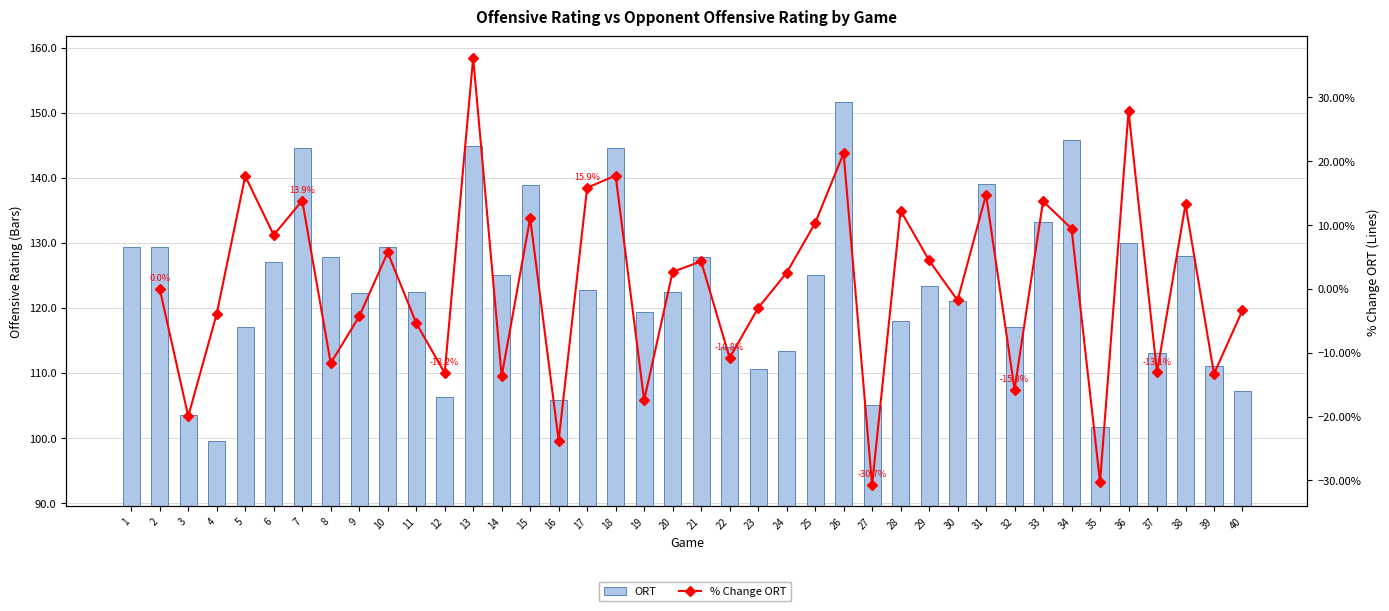

List the labels in order of value, largest first.

26, 34, 13, 7, 18, 31, 15, 33, 36, 1, 2, 10, 38, 8, 21, 6, 25, 14, 29, 17, 20, 11, 9, 30, 19, 28, 5, 32, 22, 24, 37, 39, 23, 40, 12, 16, 27, 3, 35, 4